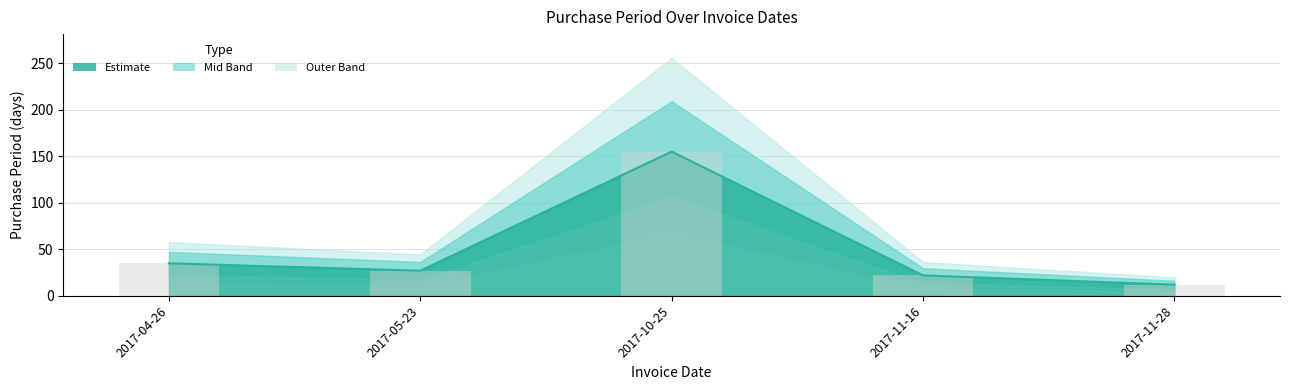

Are the bars grouped side by side (vs. stacked)?

No